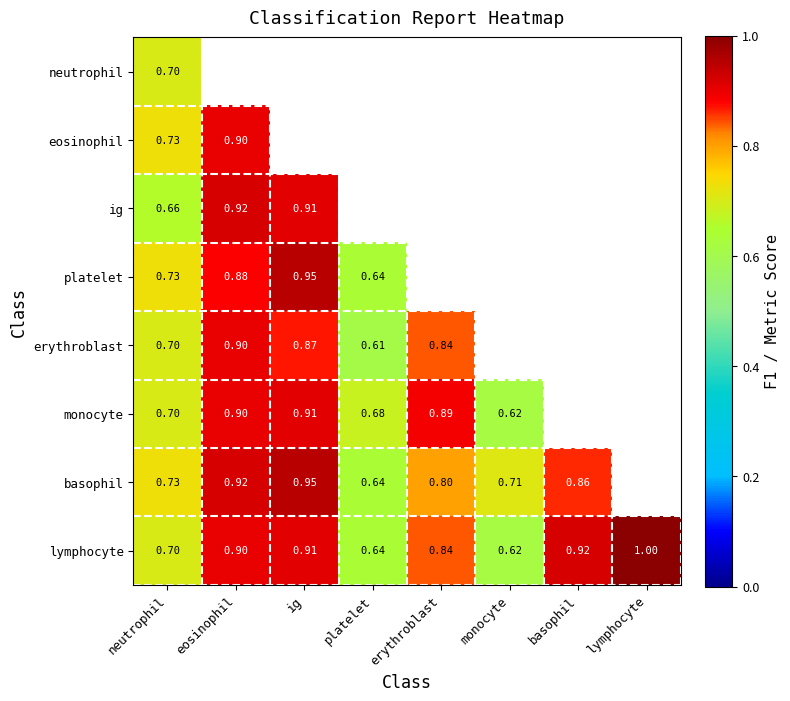

How many values in eosinophil are above zero?

2